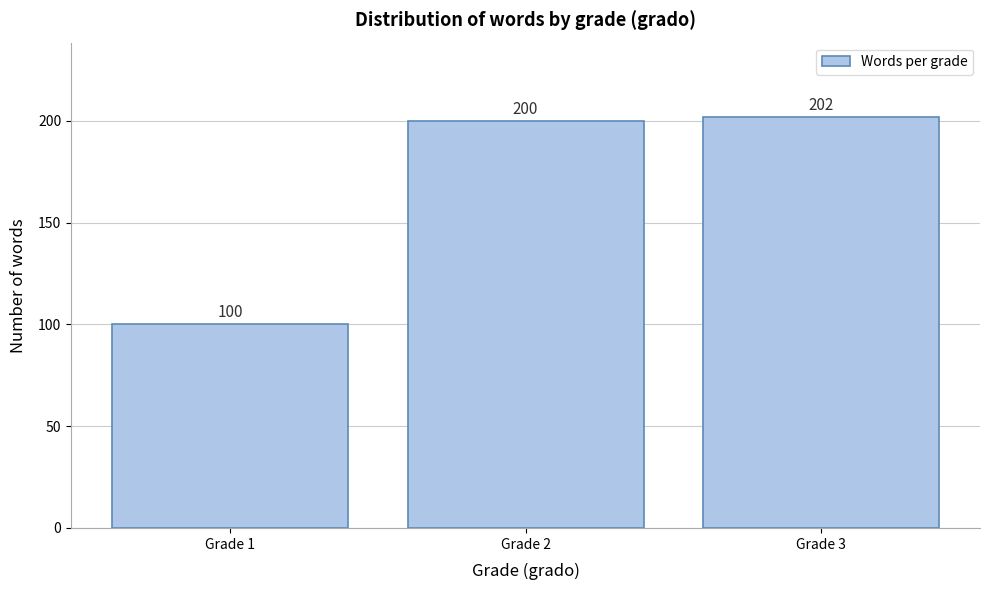

Reading left to right, extract all data points from this chart.

Grade 1=100	Grade 2=200	Grade 3=202